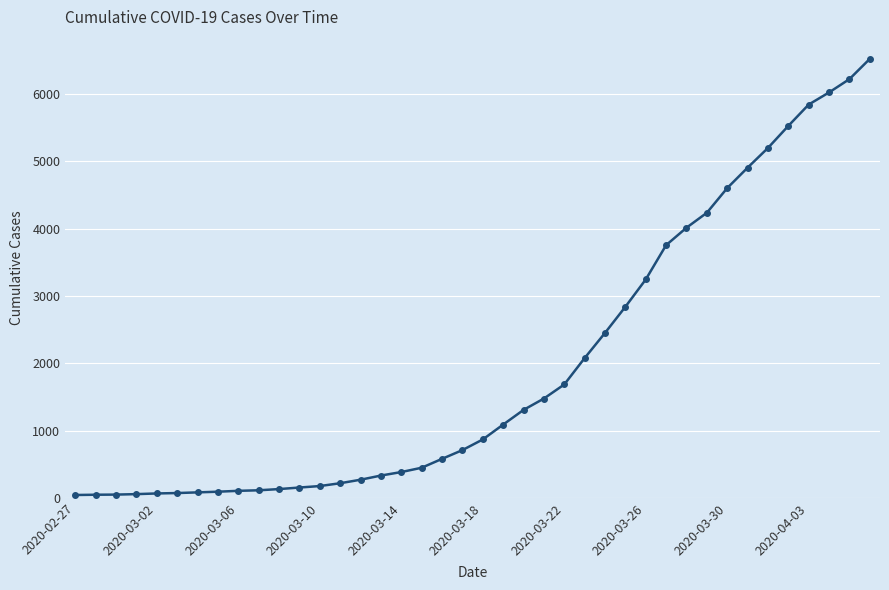

What is the greatest value displayed?

6522